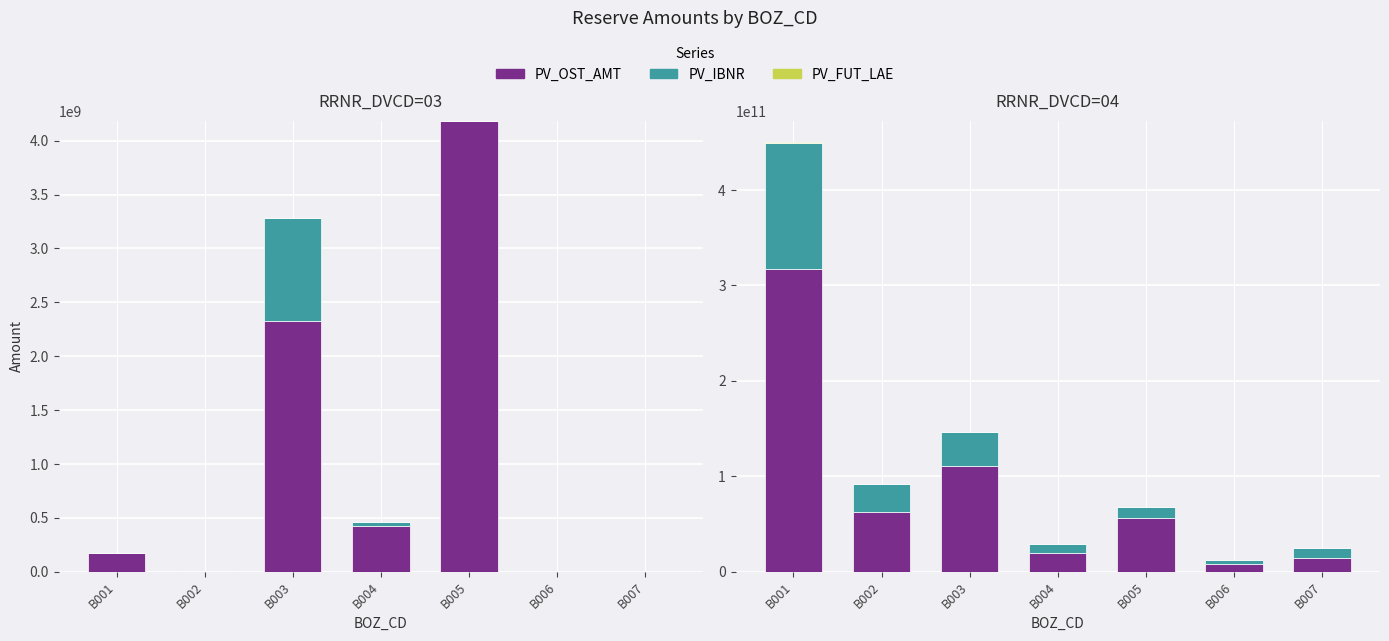

What is the sum of the PV_FUT_LAE values at B002 and B005?

82036499.0